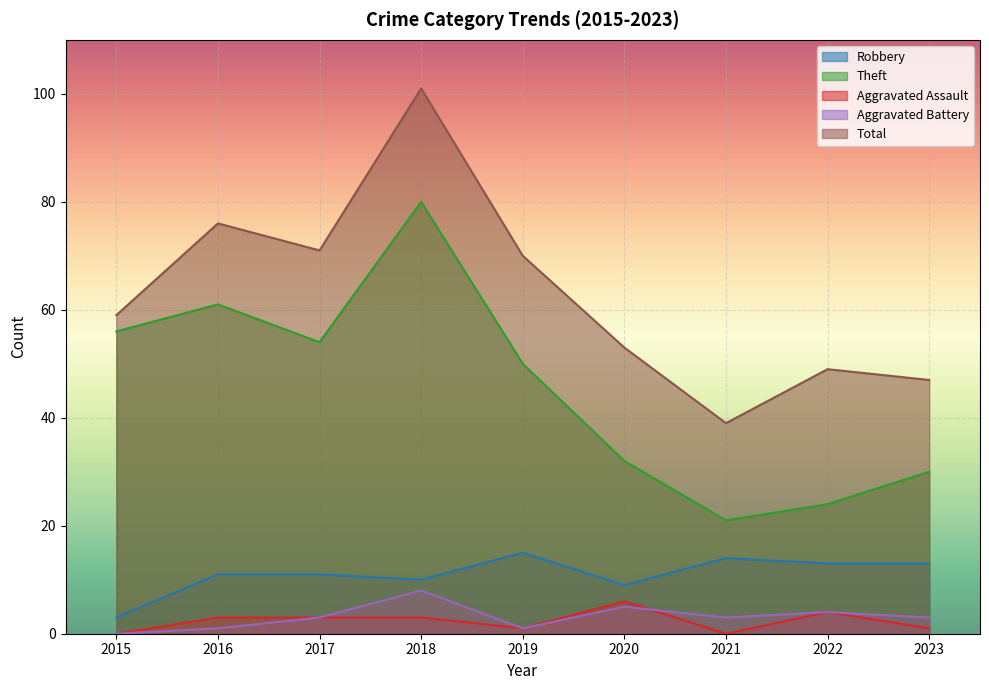

At which category is the sum across all series the highest?

2018